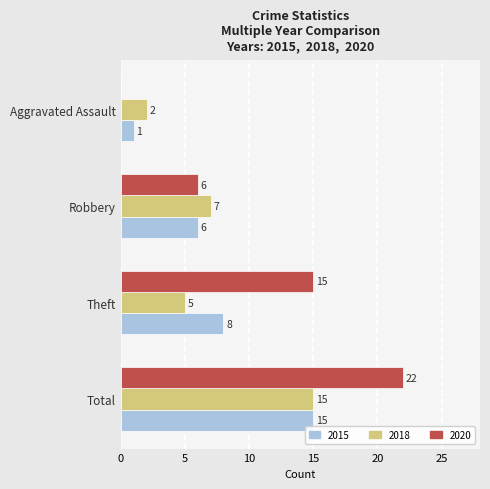

What is the approximate value of 2015 at Total?

15